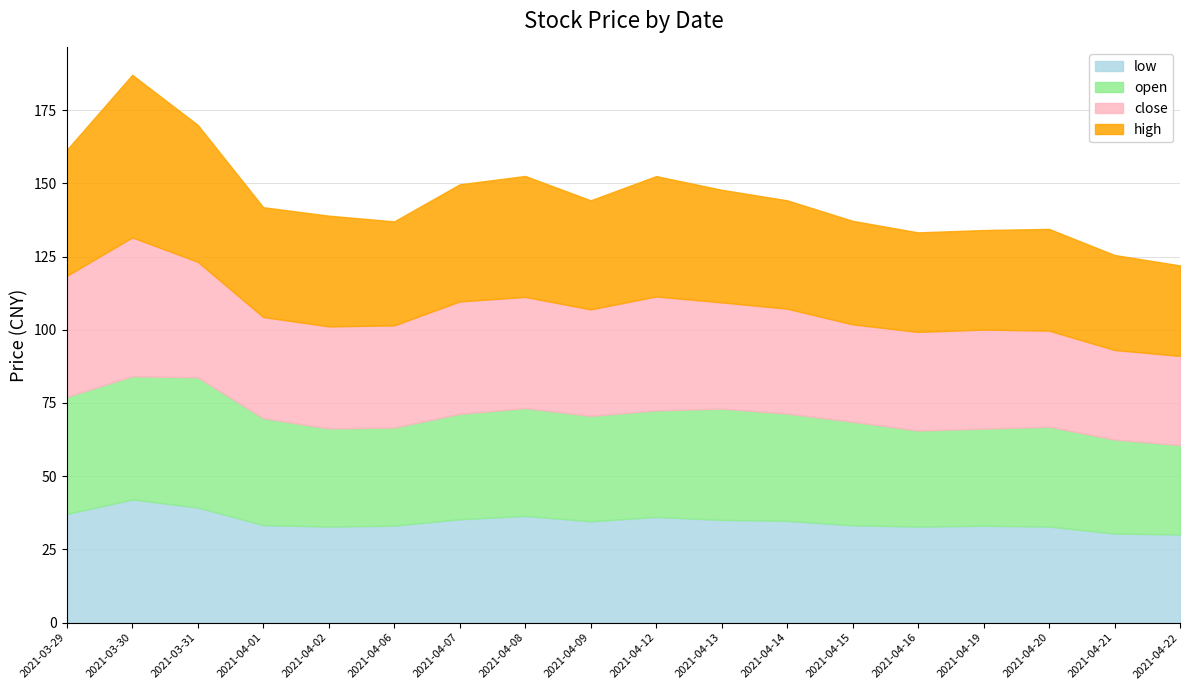

Where does the low series first go above 34?

2021-03-29